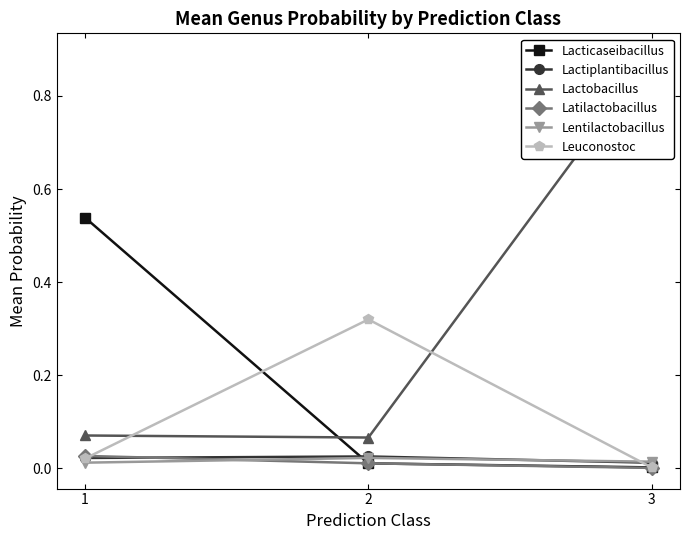

What is the maximum value shown in the chart?

0.9